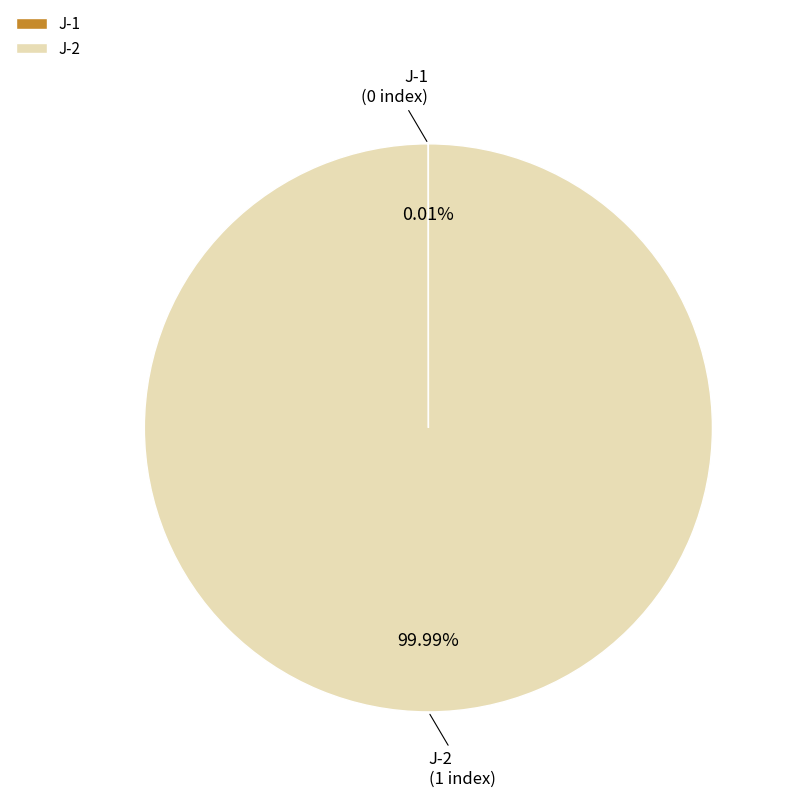

Which category has the biggest portion of the pie?

J-2